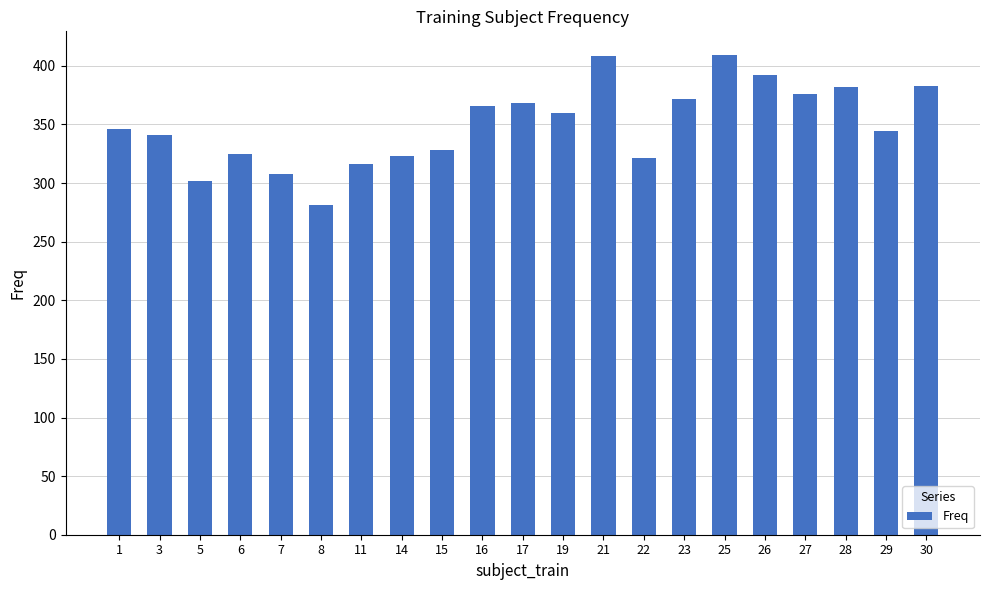

Is it true that the value at 27 is 376?

True